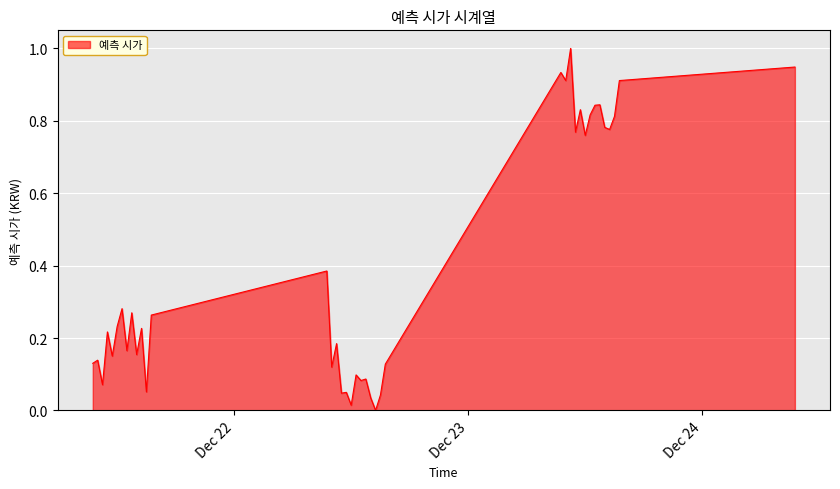

What is the difference between the maximum and minimum values?

1.0